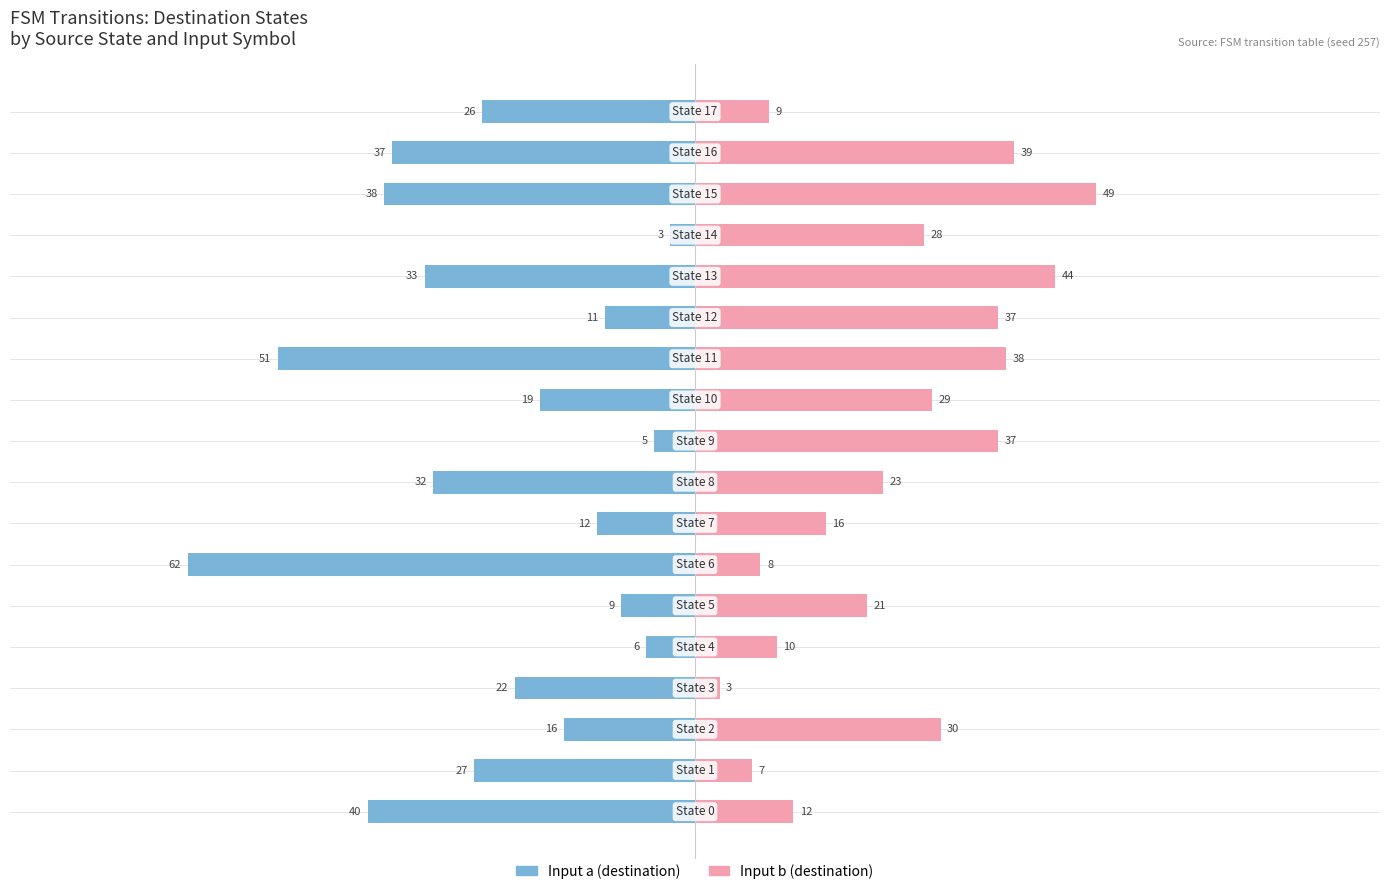

The Input b (destination) series shows 13 at 5. True or false?

False